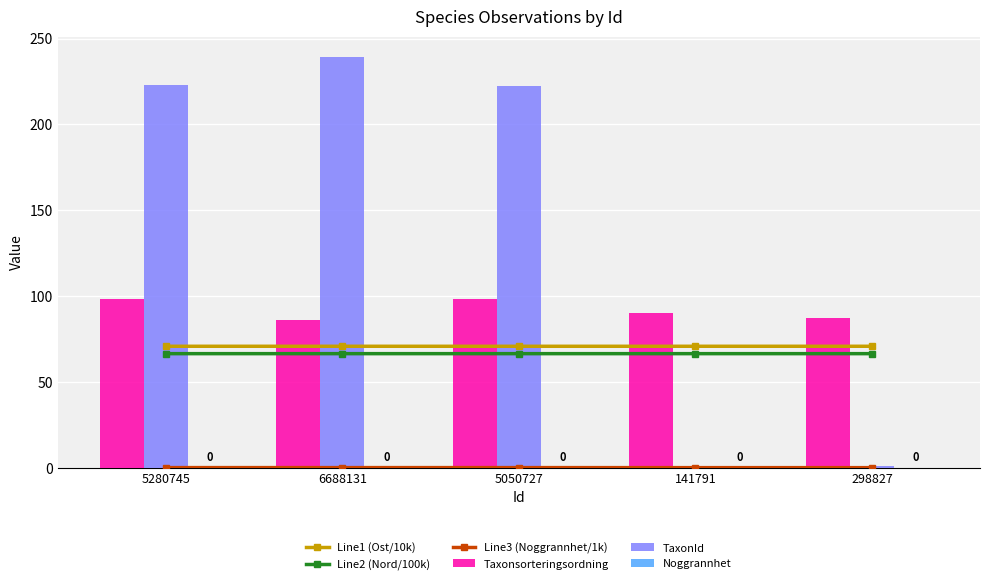

What are all the series names shown in the legend?

Line1 (Ost/10k), Line2 (Nord/100k), Line3 (Noggrannhet/1k), Taxonsorteringsordning, TaxonId, Noggrannhet